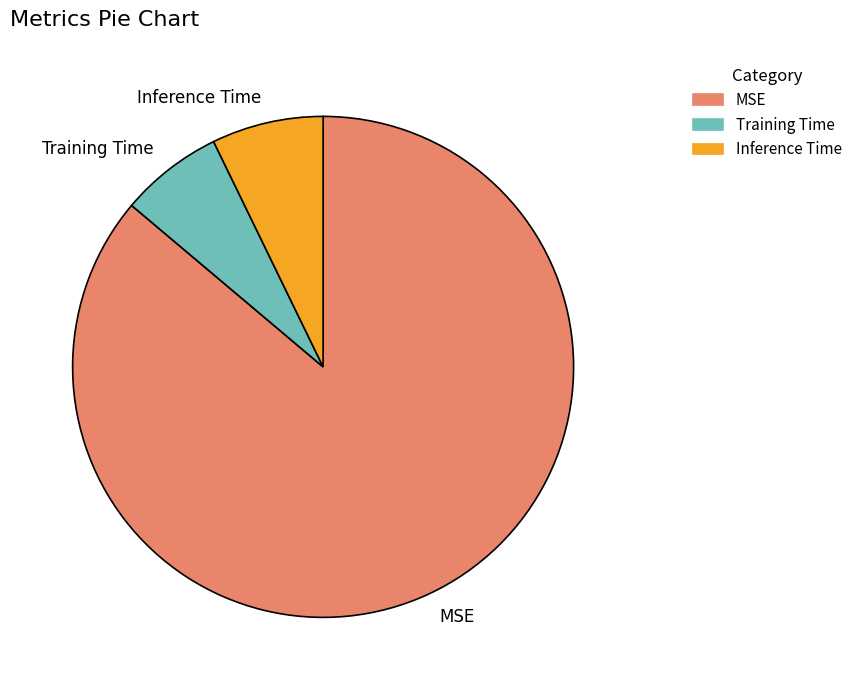

Rank the categories by value from highest to lowest.

MSE, Inference Time, Training Time